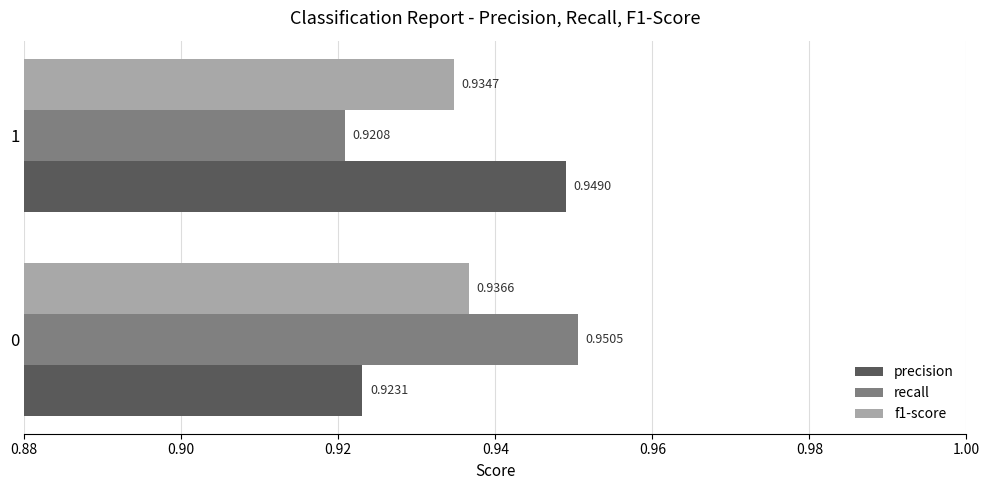

At which category is the sum across all series the highest?

0